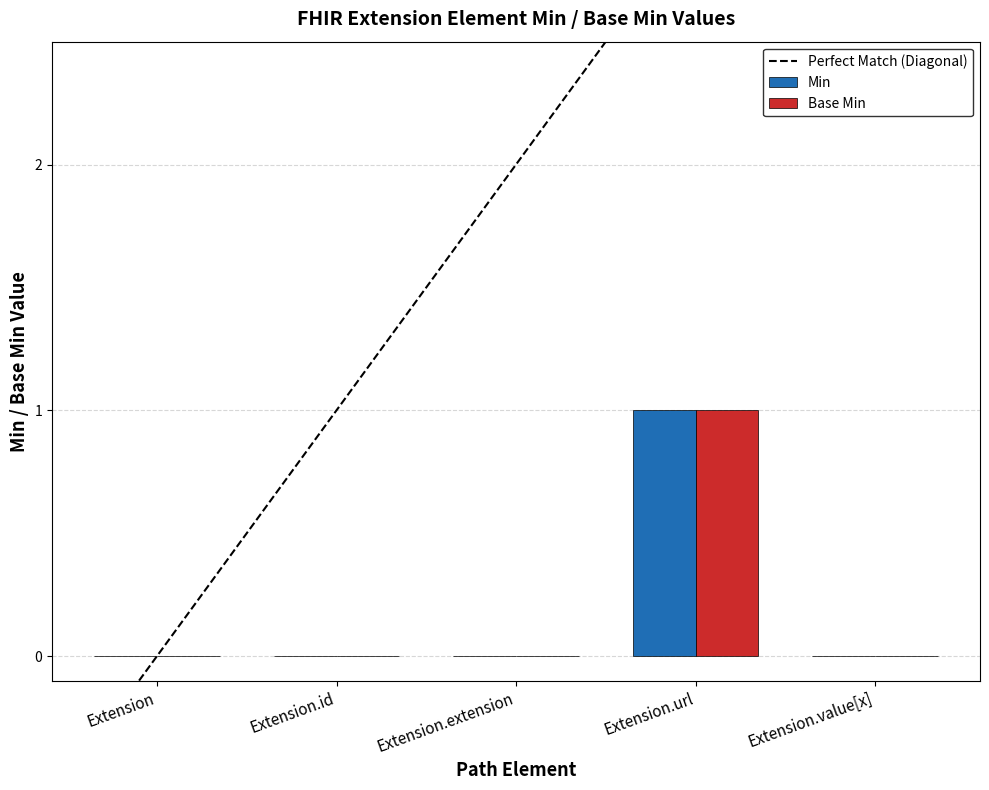

How many data points does each series have?

5